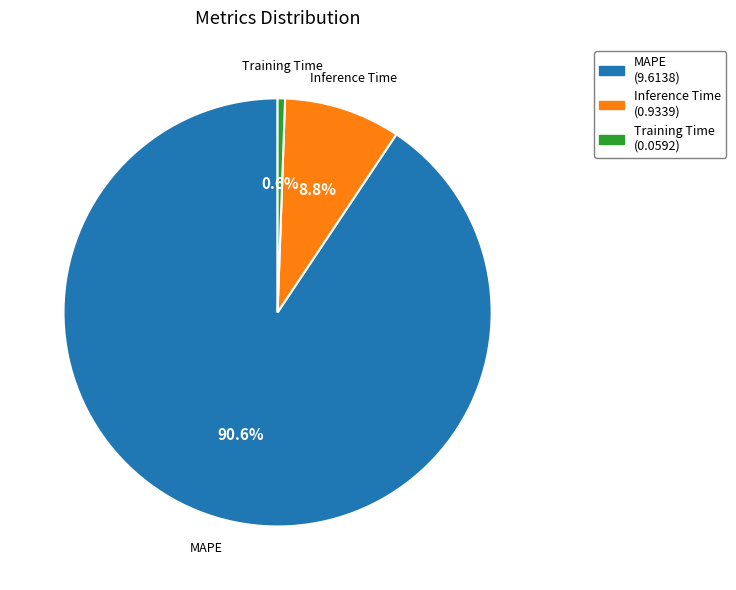

To the nearest percent, what percentage of the pie is MAPE?

91%